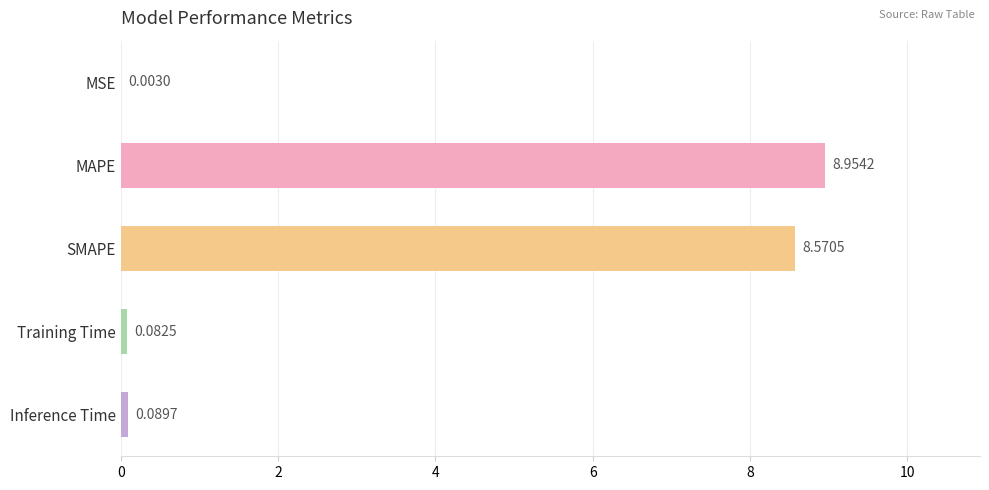

Which label corresponds to the largest value in the chart?

MAPE